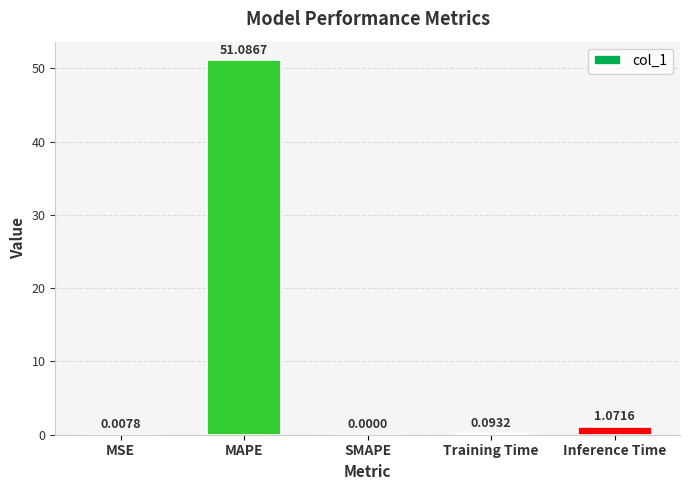

What is the sum of all values?

52.3